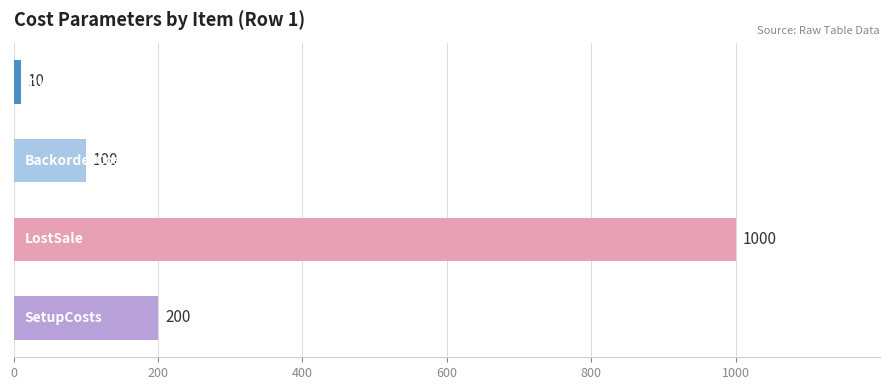

How many bars are there in total?

4